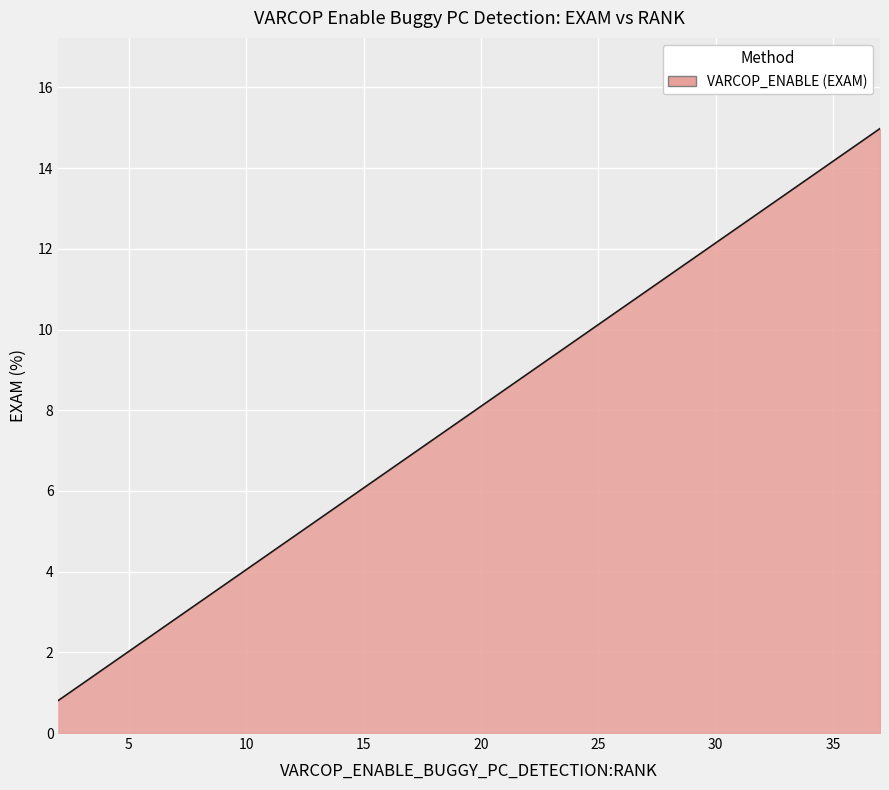

What is the sum of all values?

2368.4